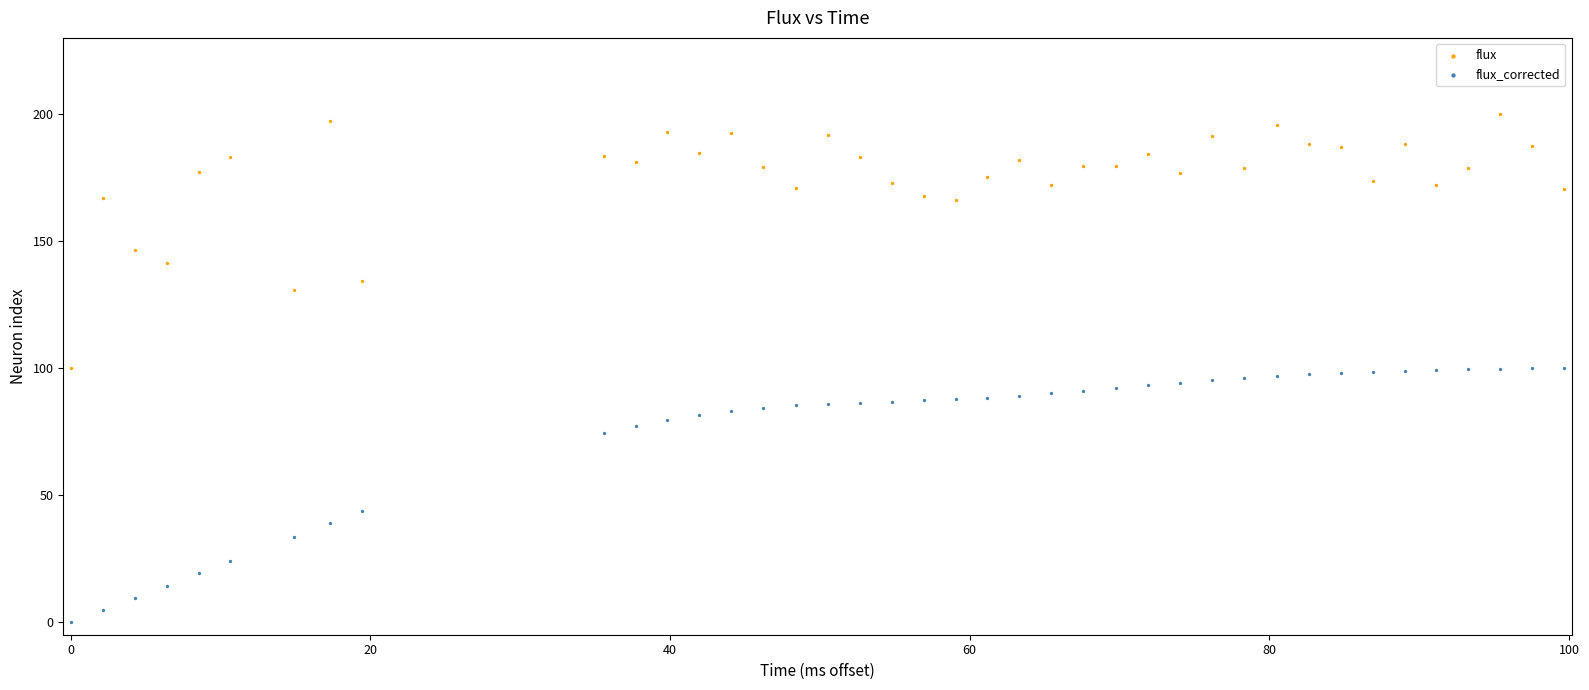

What are all the series names shown in the legend?

flux, flux_corrected